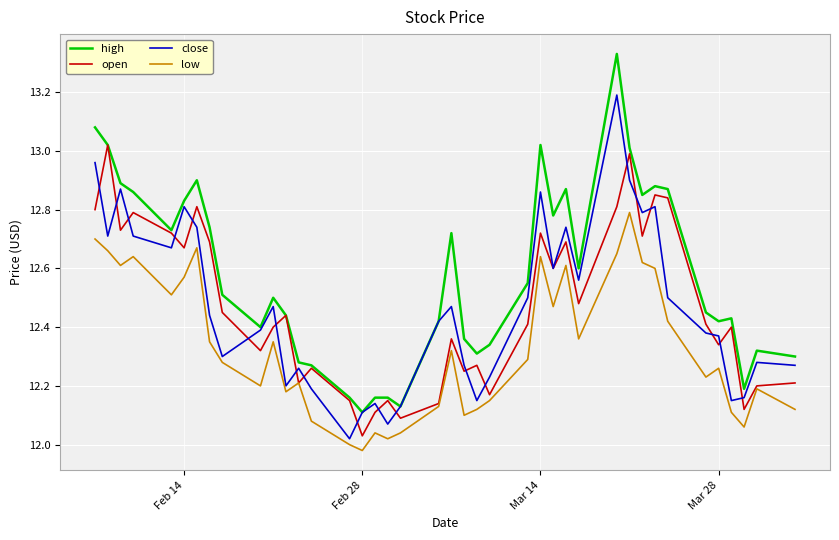

Is this an area chart (filled region under the line)?

No